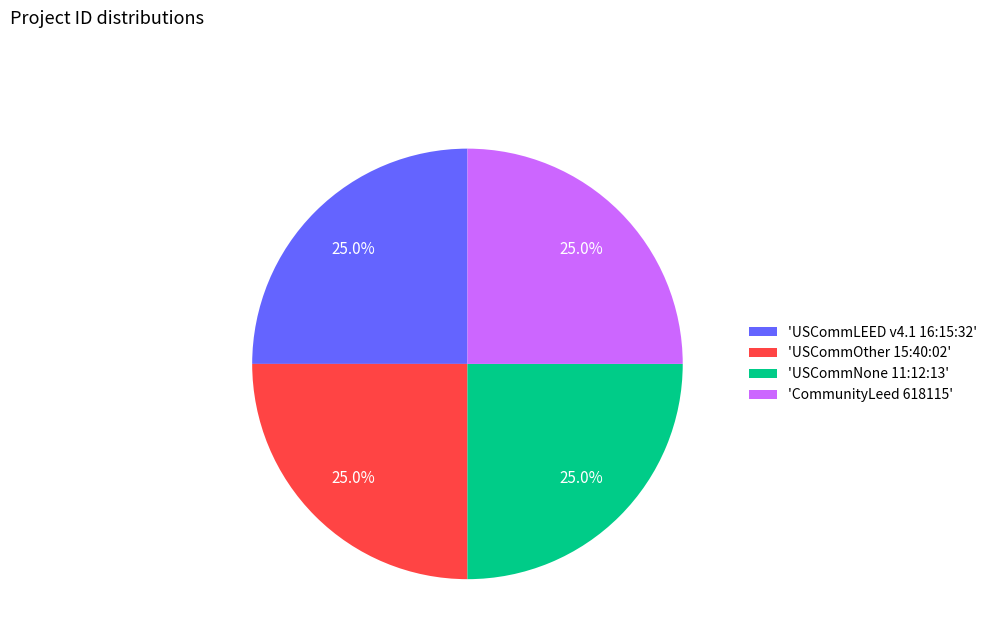

How many slices are in this pie chart?

4